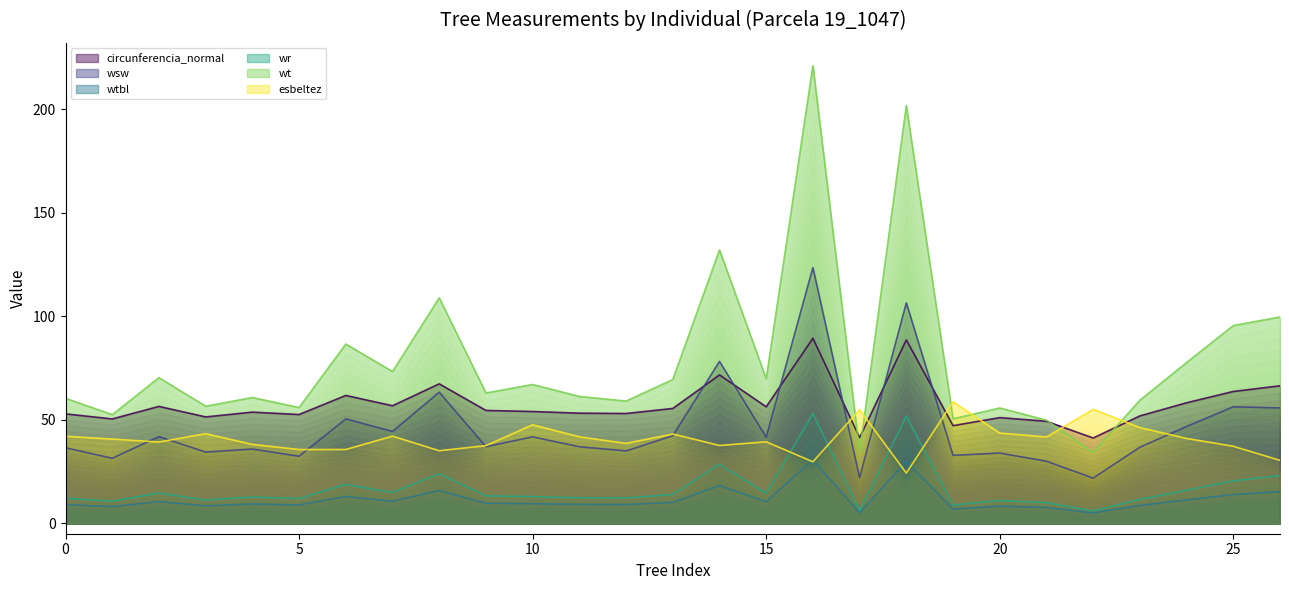

Reading right to left, extract all data points from this chart.

circunferencia_normal: 66.4	63.7	58.2	51.9	41.2	49.3	51.1	47.1	88.6	41.4	89.3	56.3	71.7	55.5	53.0	53.2	54.0	54.5	67.4	56.8	61.8	52.5	53.7	51.4	56.5	50.4	52.9
wsw: 55.7	56.3	46.8	36.8	21.8	30.0	33.9	32.8	106.5	22.1	123.5	41.6	78.2	42.3	34.9	37.0	41.8	37.0	63.3	44.4	50.4	32.4	35.9	34.4	41.9	31.4	36.5
wtbl: 15.3	13.9	11.3	8.6	5.1	7.7	8.3	6.9	29.8	5.1	30.4	10.4	18.2	10.1	9.1	9.2	9.5	9.7	15.8	10.6	12.9	8.9	9.3	8.4	10.5	8.1	9.0
wr: 23.1	20.5	15.9	11.5	6.0	10.0	11.0	8.8	51.7	6.1	53.0	14.5	28.5	13.9	12.3	12.4	12.9	13.3	24.0	14.9	18.8	12.0	12.7	11.2	14.6	10.7	12.2
wt: 99.7	95.5	77.7	59.5	34.2	49.8	55.7	50.5	201.7	34.5	220.9	69.8	132.0	69.4	59.0	61.3	67.0	62.9	108.9	73.3	86.6	55.9	60.8	56.5	70.3	52.5	60.4
esbeltez: 30.4	37.2	41.0	46.2	55.1	41.7	43.6	58.7	24.3	54.9	29.7	39.4	37.6	43.1	38.6	41.8	47.6	37.5	35.1	42.1	35.7	35.6	38.1	43.3	39.3	40.7	42.0